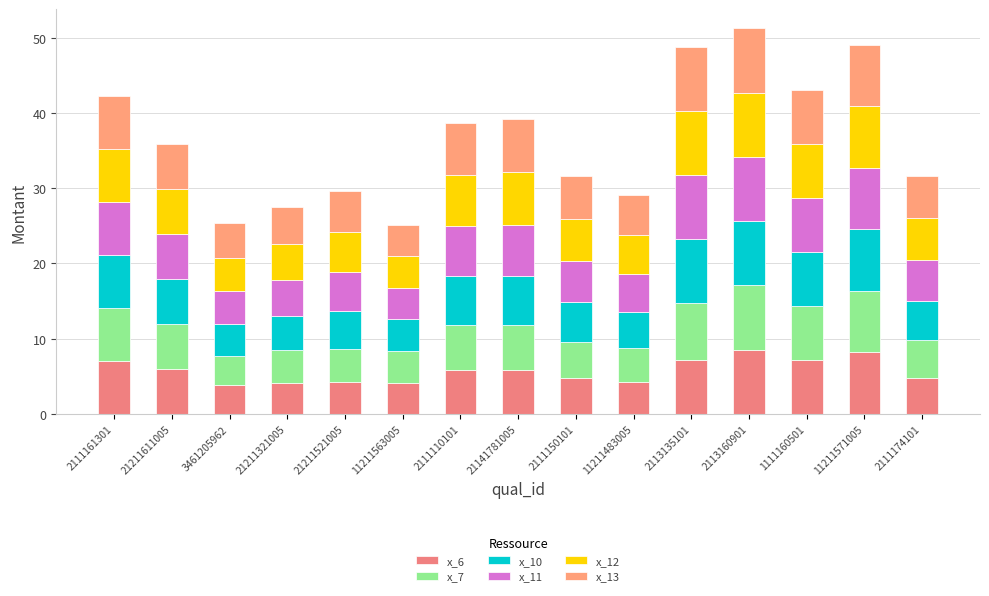

Does the chart contain any negative values?

No